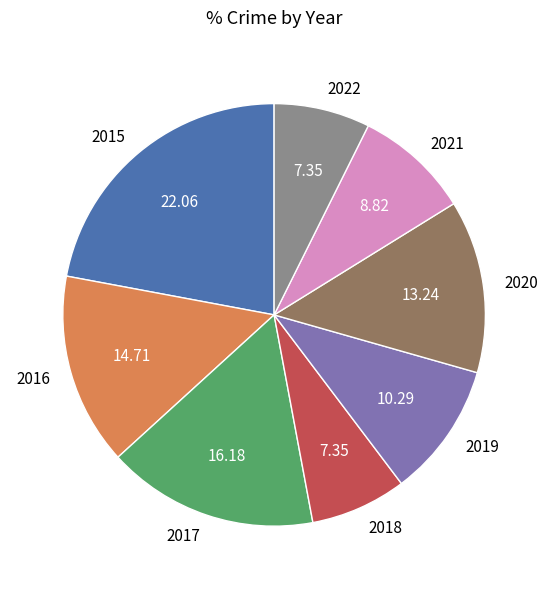

What is the ratio of the value at 2019 to the value at 2017?

0.6